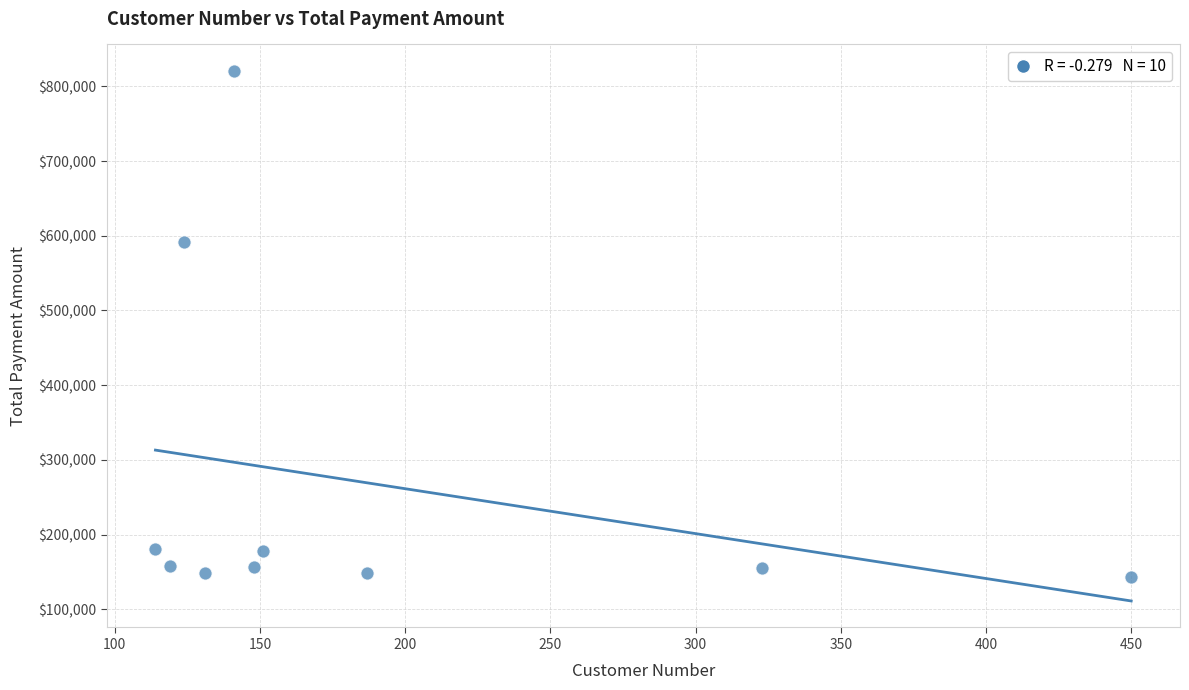

What is the average Y value?

268149.4